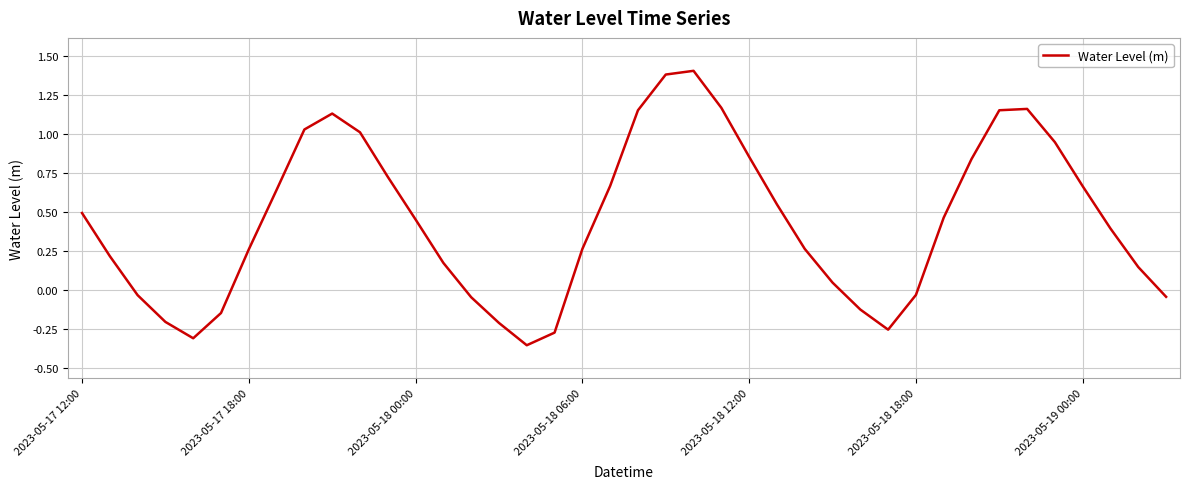

What is the difference between the maximum and minimum values?

1.8